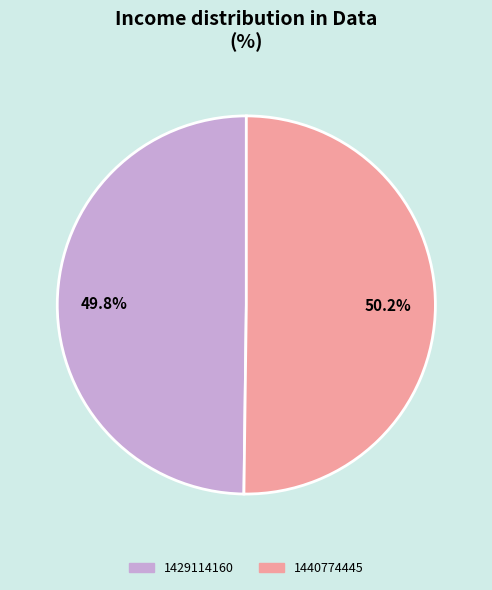

To the nearest percent, what percentage of the pie is 1440774445?

50%